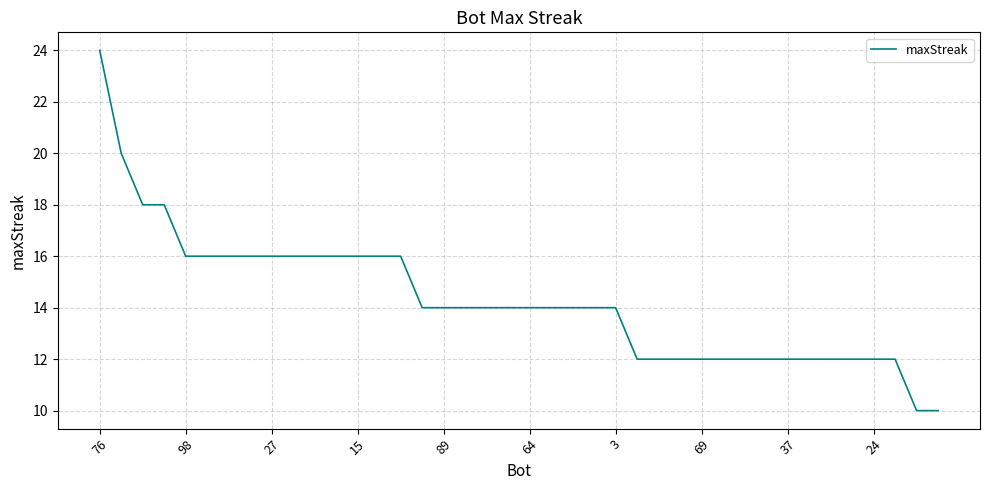

Is this an area chart (filled region under the line)?

No